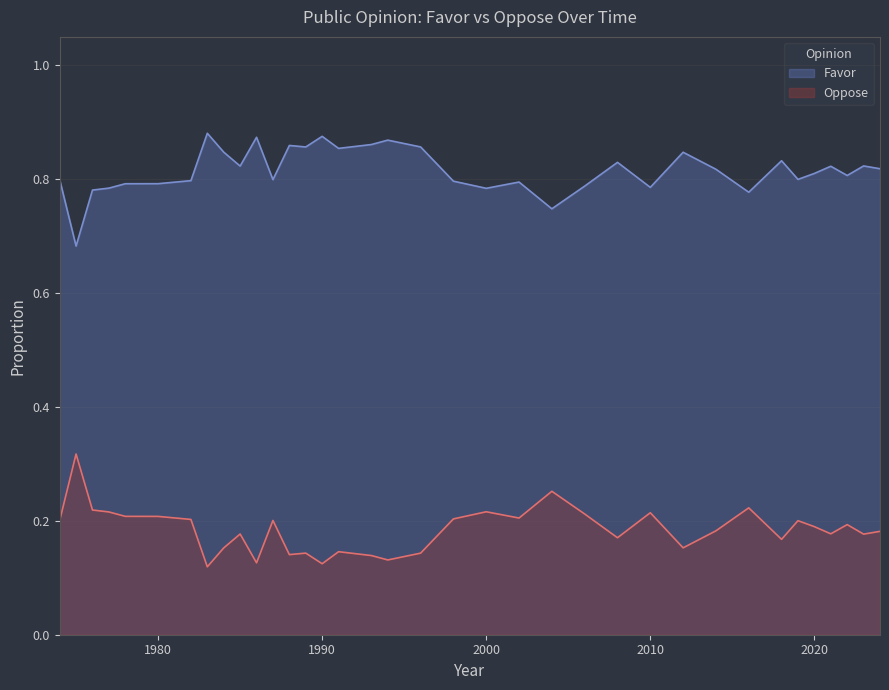

Reading left to right, extract all data points from this chart.

Favor: 1974=0.8	1975=0.7	1976=0.8	1977=0.8	1978=0.8	1980=0.8	1982=0.8	1983=0.9	1984=0.8	1985=0.8	1986=0.9	1987=0.8	1988=0.9	1989=0.9	1990=0.9	1991=0.9	1993=0.9	1994=0.9	1996=0.9	1998=0.8	2000=0.8	2002=0.8	2004=0.7	2006=0.8	2008=0.8	2010=0.8	2012=0.8	2014=0.8	2016=0.8	2018=0.8	2019=0.8	2020=0.8	2021=0.8	2022=0.8	2023=0.8	2024=0.8
Oppose: 1974=0.2	1975=0.3	1976=0.2	1977=0.2	1978=0.2	1980=0.2	1982=0.2	1983=0.1	1984=0.2	1985=0.2	1986=0.1	1987=0.2	1988=0.1	1989=0.1	1990=0.1	1991=0.1	1993=0.1	1994=0.1	1996=0.1	1998=0.2	2000=0.2	2002=0.2	2004=0.3	2006=0.2	2008=0.2	2010=0.2	2012=0.2	2014=0.2	2016=0.2	2018=0.2	2019=0.2	2020=0.2	2021=0.2	2022=0.2	2023=0.2	2024=0.2